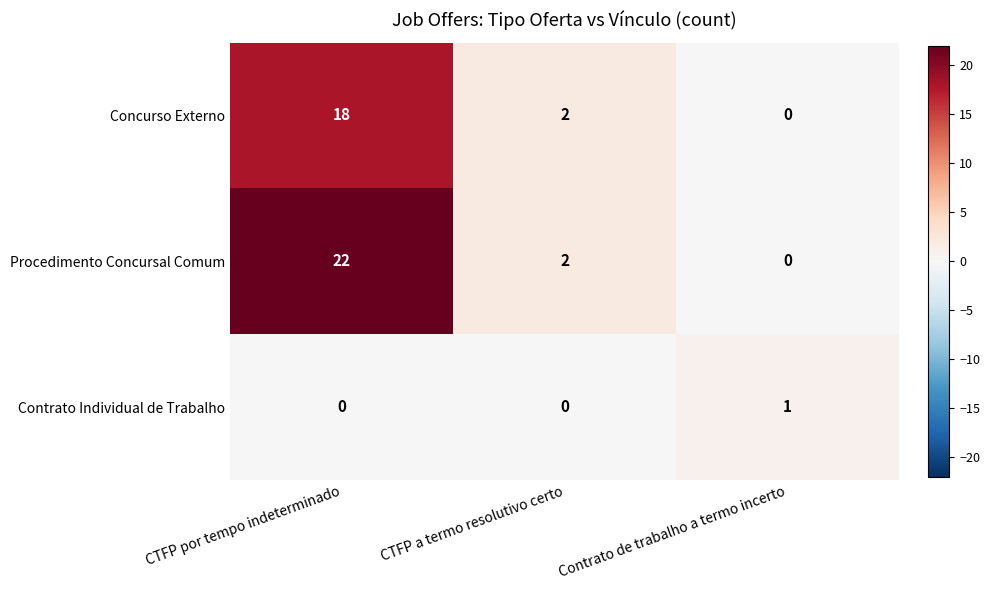

What is the average value of the Concurso Externo series?

7